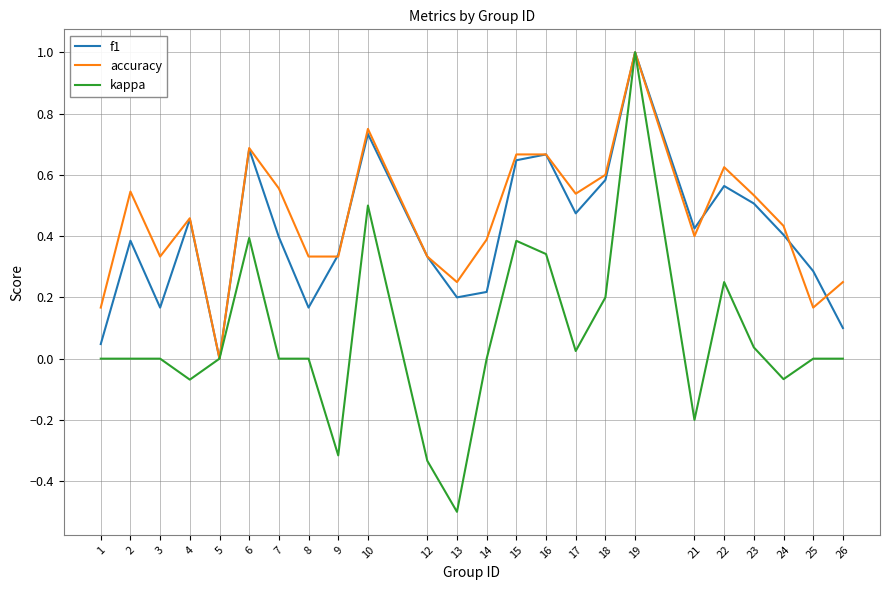

At which category does the chart reach its peak across all series?

19